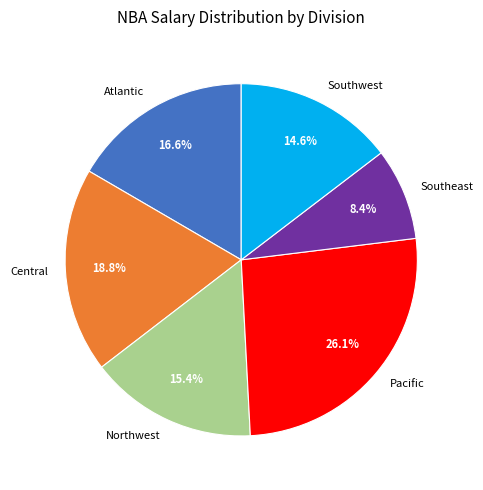

Which slice is the largest?

Pacific